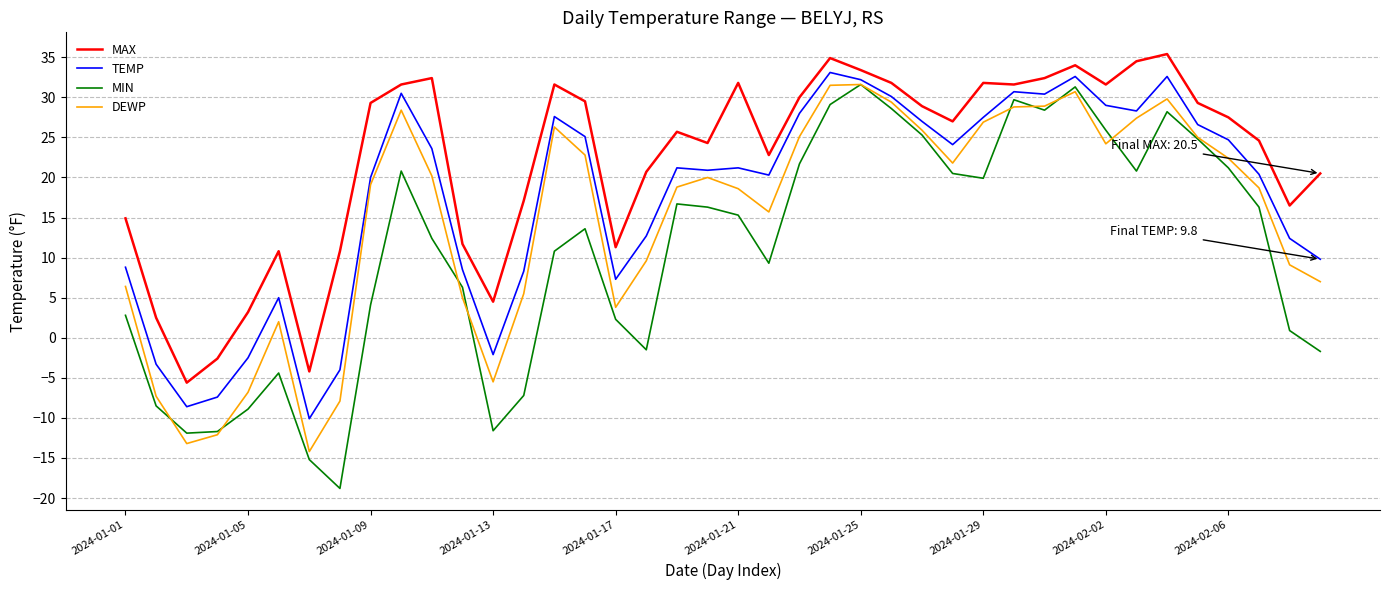

Does the chart have visible grid lines?

Yes